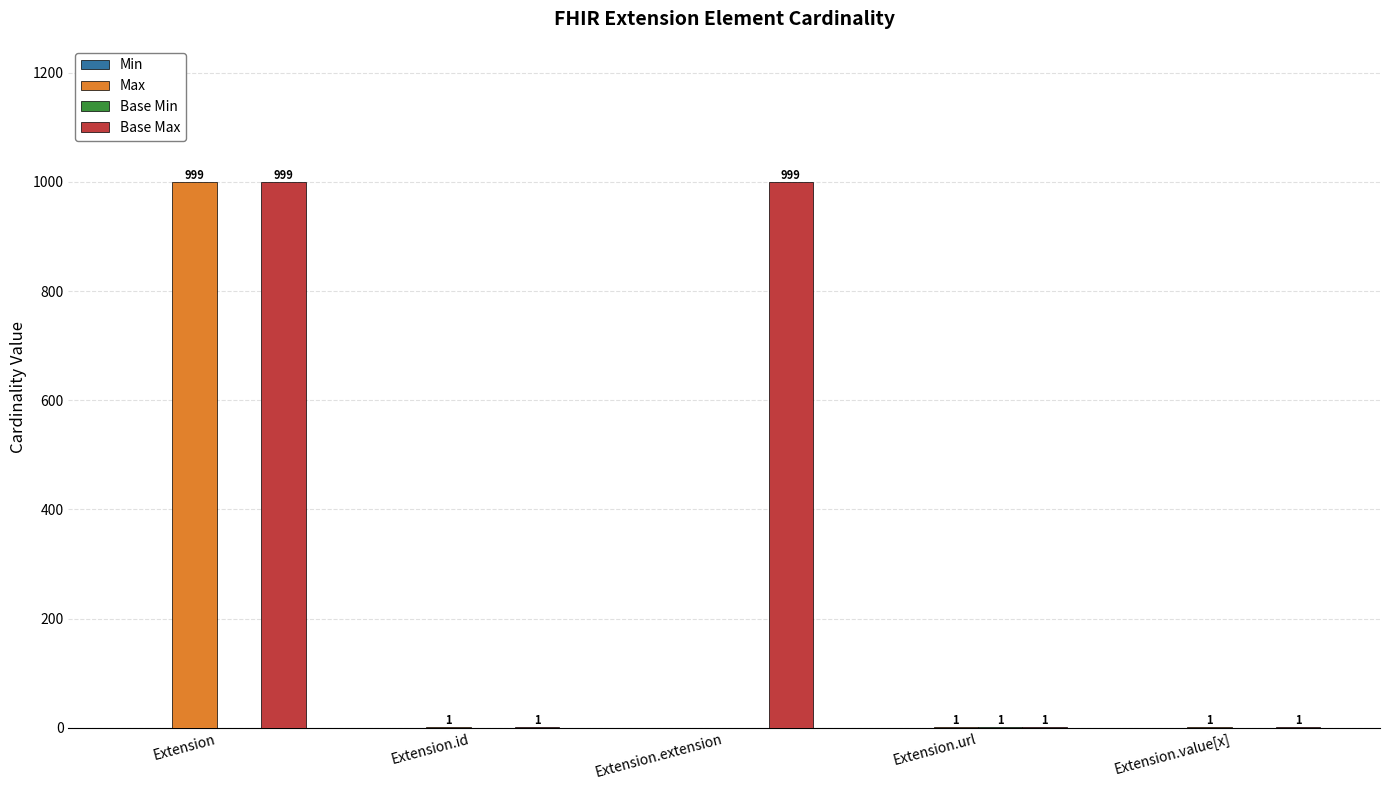

What is the sum of the Base Max values at Extension and Extension.extension?

1998